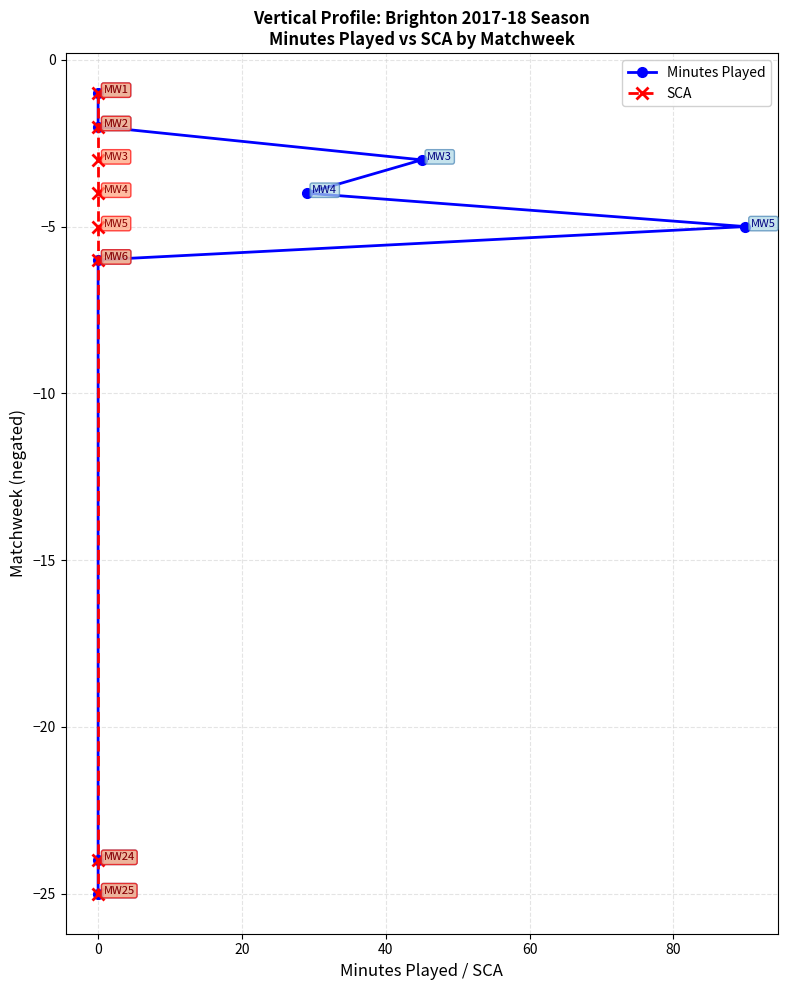

True or false: SCA has more than 1 interior local peaks.

False